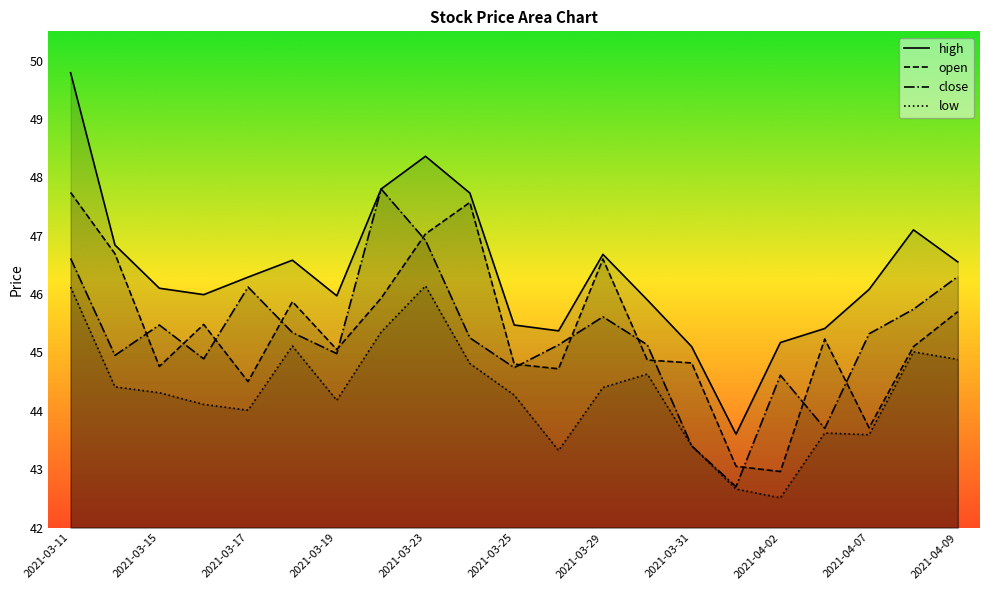

True or false: high and low cross at least once.

False